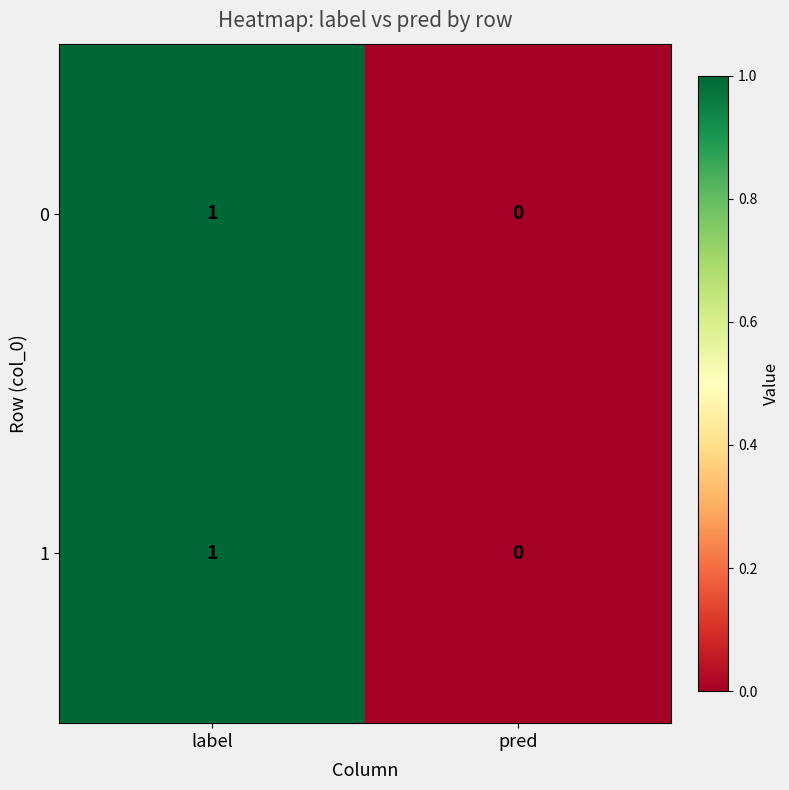

At which label does 0 reach its peak?

label